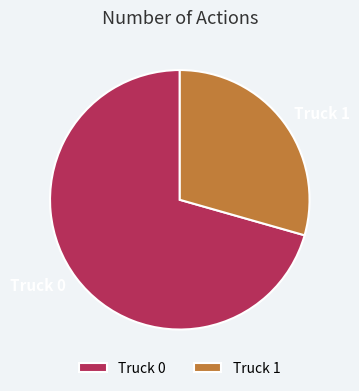

What is the smallest slice in the pie chart?

Truck 1